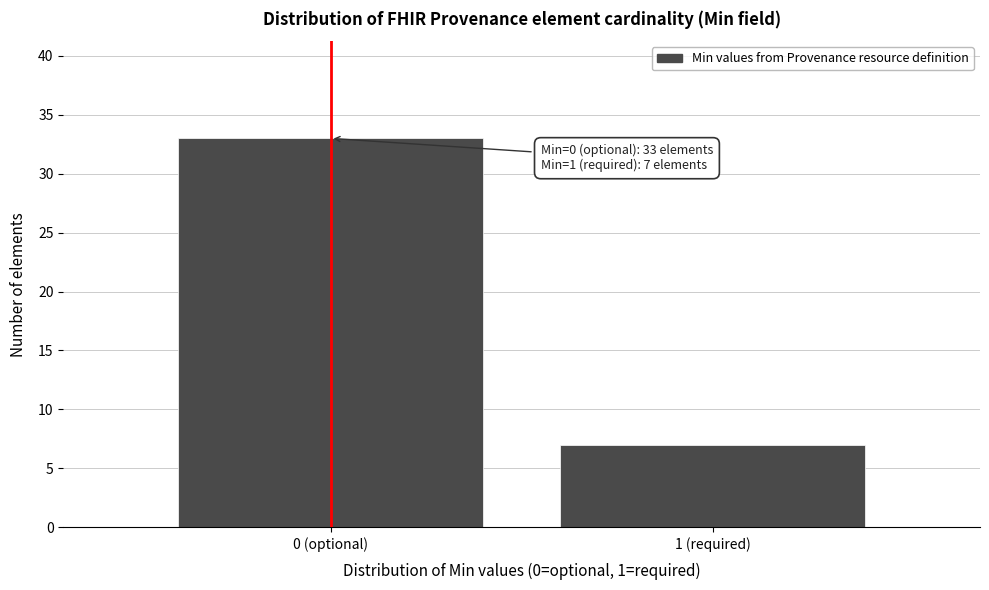

Reading right to left, transcribe all the data shown in this chart.

1 (required)=7	0 (optional)=33